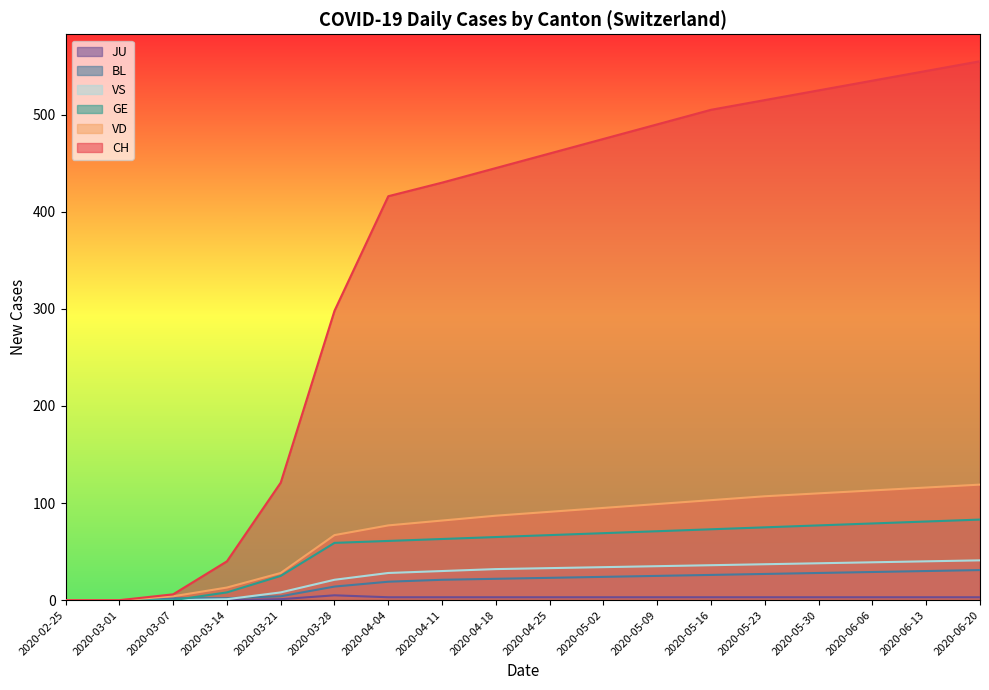

Reading left to right, what are all the values shown in this chart?

CH: 2020-02-25=0	2020-03-01=0	2020-03-07=6	2020-03-14=40	2020-03-21=121	2020-03-28=298	2020-04-04=416	2020-04-11=430	2020-04-18=445	2020-04-25=460	2020-05-02=475	2020-05-09=490	2020-05-16=505	2020-05-23=515	2020-05-30=525	2020-06-06=535	2020-06-13=545	2020-06-20=555
VD: 2020-02-25=0	2020-03-01=0	2020-03-07=4	2020-03-14=13	2020-03-21=28	2020-03-28=67	2020-04-04=77	2020-04-11=82	2020-04-18=87	2020-04-25=91	2020-05-02=95	2020-05-09=99	2020-05-16=103	2020-05-23=107	2020-05-30=110	2020-06-06=113	2020-06-13=116	2020-06-20=119
GE: 2020-02-25=0	2020-03-01=0	2020-03-07=0	2020-03-14=8	2020-03-21=25	2020-03-28=59	2020-04-04=61	2020-04-11=63	2020-04-18=65	2020-04-25=67	2020-05-02=69	2020-05-09=71	2020-05-16=73	2020-05-23=75	2020-05-30=77	2020-06-06=79	2020-06-13=81	2020-06-20=83
BL: 2020-02-25=0	2020-03-01=0	2020-03-07=2	2020-03-14=2	2020-03-21=4	2020-03-28=14	2020-04-04=19	2020-04-11=21	2020-04-18=22	2020-04-25=23	2020-05-02=24	2020-05-09=25	2020-05-16=26	2020-05-23=27	2020-05-30=28	2020-06-06=29	2020-06-13=30	2020-06-20=31
VS: 2020-02-25=0	2020-03-01=0	2020-03-07=0	2020-03-14=1	2020-03-21=8	2020-03-28=21	2020-04-04=28	2020-04-11=30	2020-04-18=32	2020-04-25=33	2020-05-02=34	2020-05-09=35	2020-05-16=36	2020-05-23=37	2020-05-30=38	2020-06-06=39	2020-06-13=40	2020-06-20=41
JU: 2020-02-25=0	2020-03-01=0	2020-03-07=0	2020-03-14=0	2020-03-21=1	2020-03-28=5	2020-04-04=3	2020-04-11=3	2020-04-18=3	2020-04-25=3	2020-05-02=3	2020-05-09=3	2020-05-16=3	2020-05-23=3	2020-05-30=3	2020-06-06=3	2020-06-13=3	2020-06-20=3